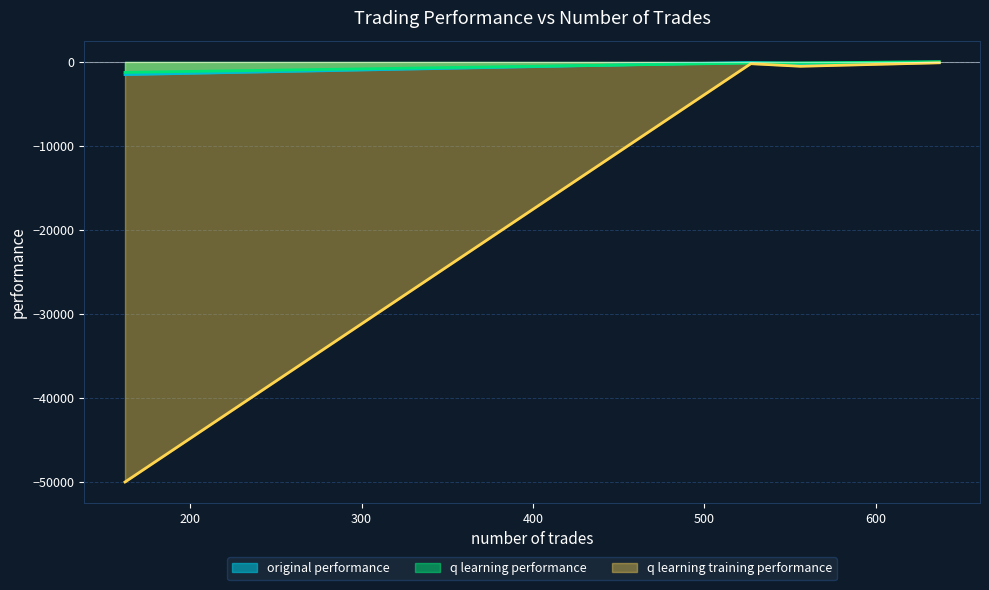

Rank the categories by original performance value from highest to lowest.

527, 637, 556, 162